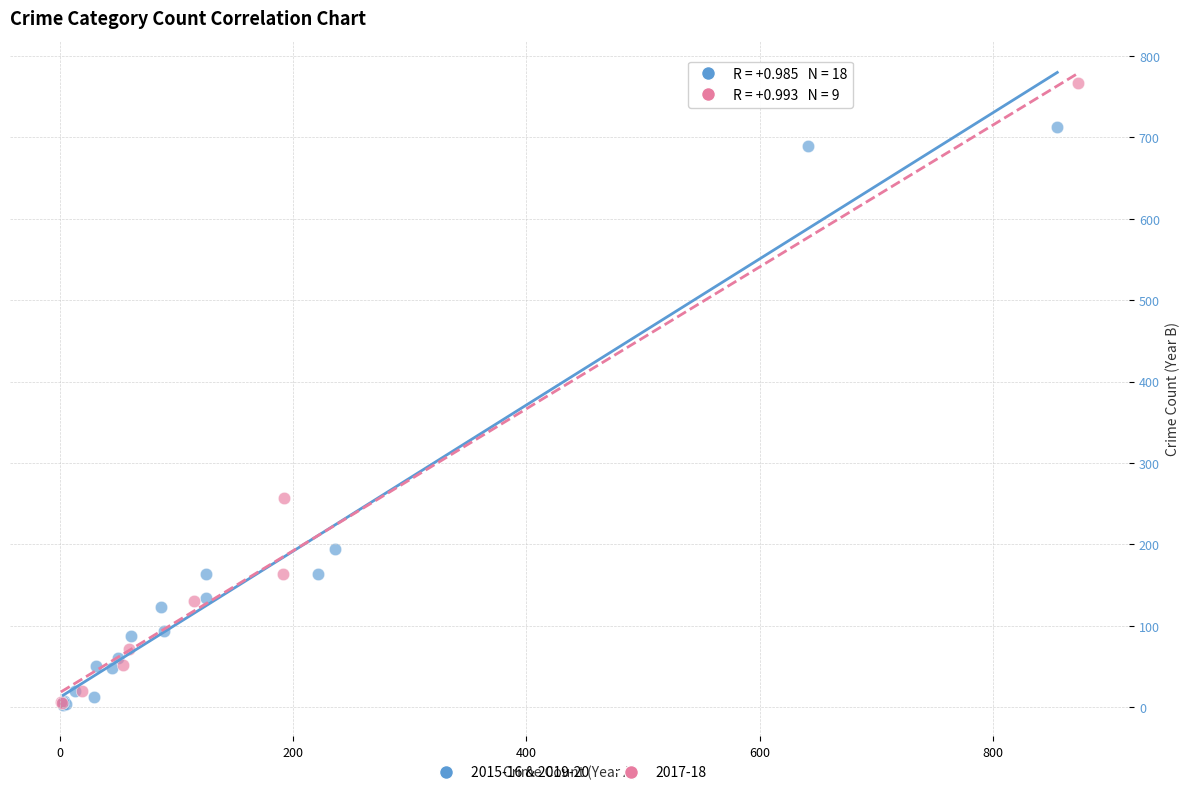

Which series contains the highest Y value?

2017-18